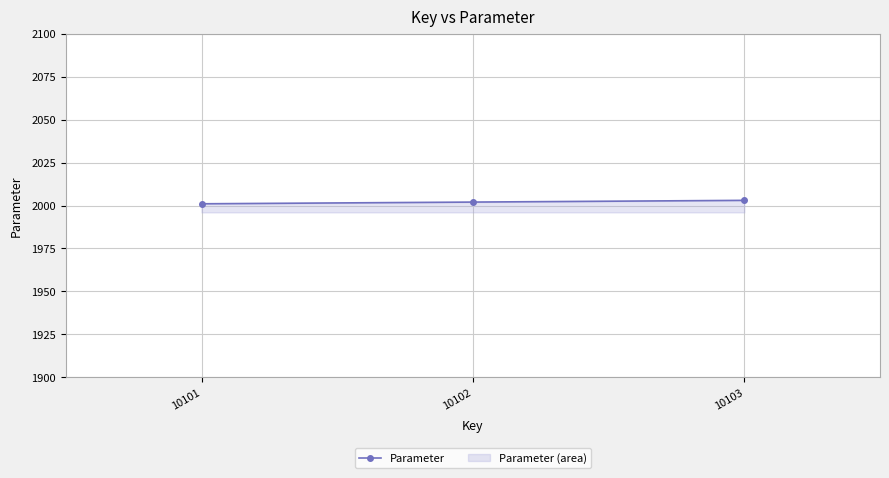

The value at 10102 is 3064. True or false?

False